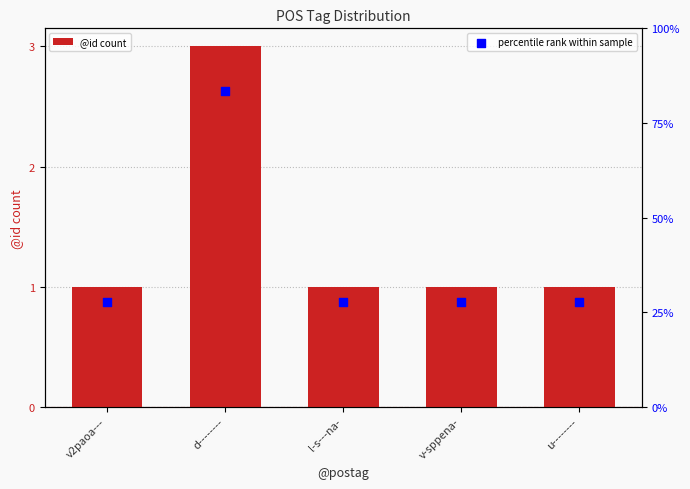

Which series reaches the minimum Y coordinate?

percentile rank within sample